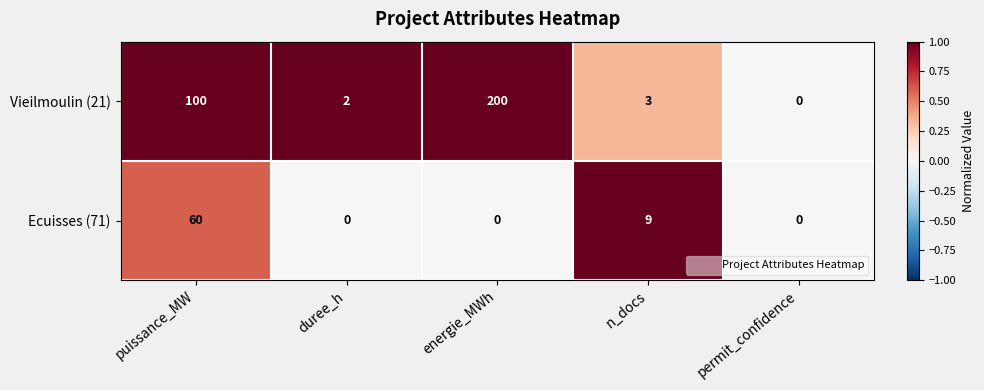

How many distinct data groups are displayed?

2